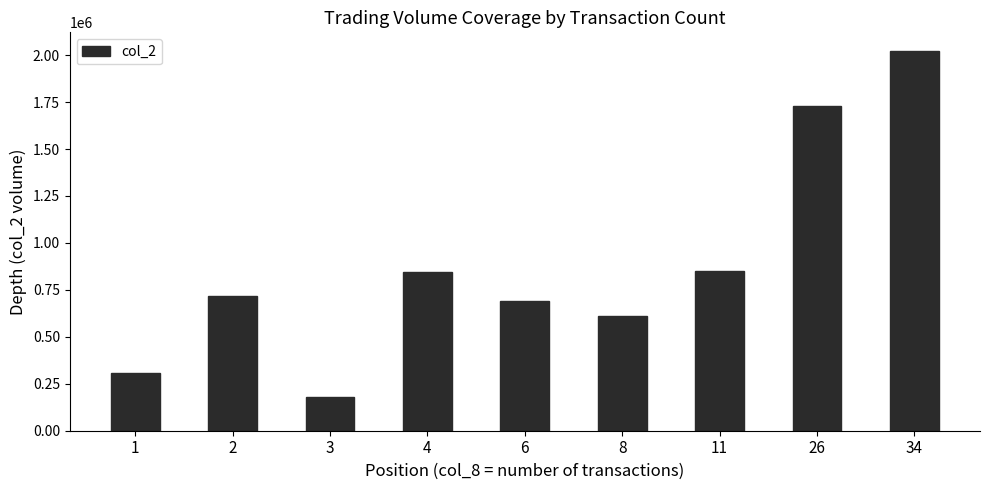

The chart shows a value of 688670 at 6. True or false?

True